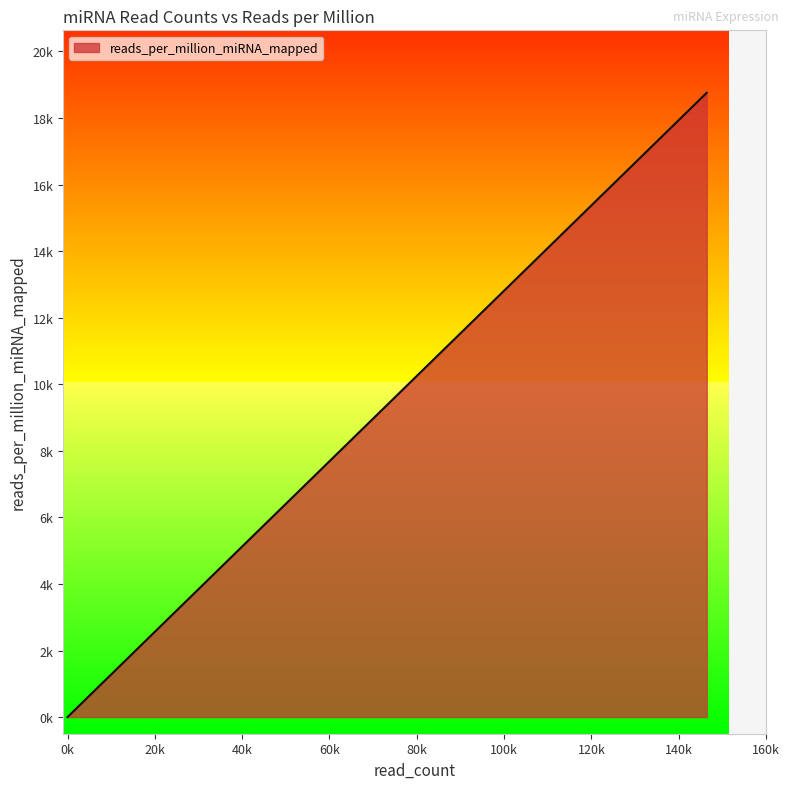

What is the difference between the maximum and minimum values?

18757.3